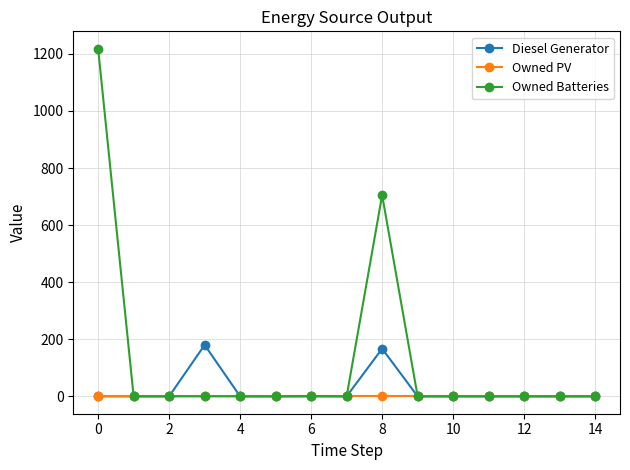

What are all the series names shown in the legend?

Diesel Generator, Owned PV, Owned Batteries